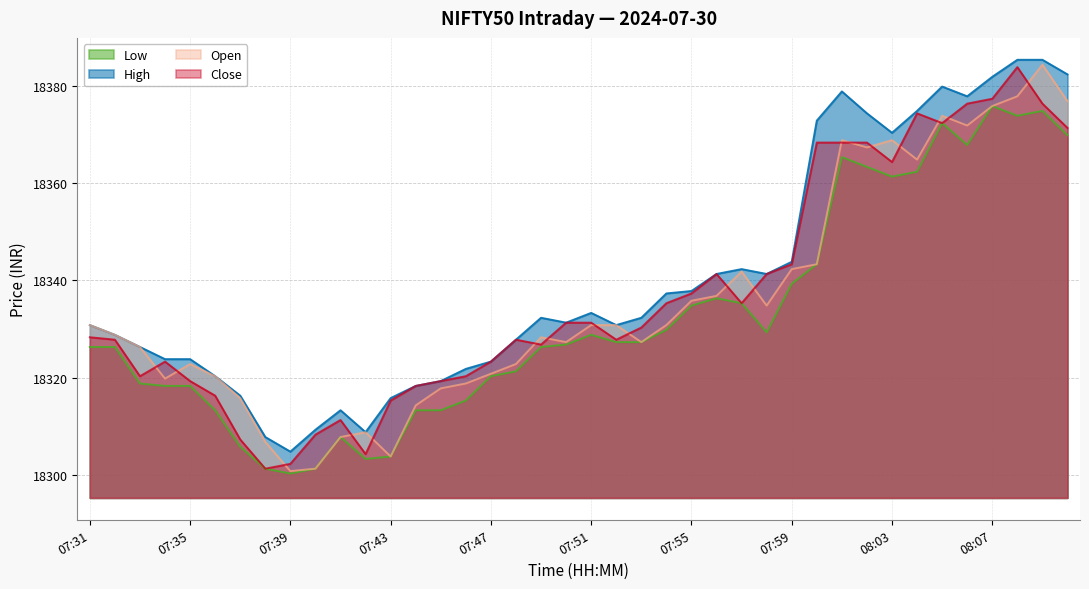

At which category does High reach its first local valley?

07:39